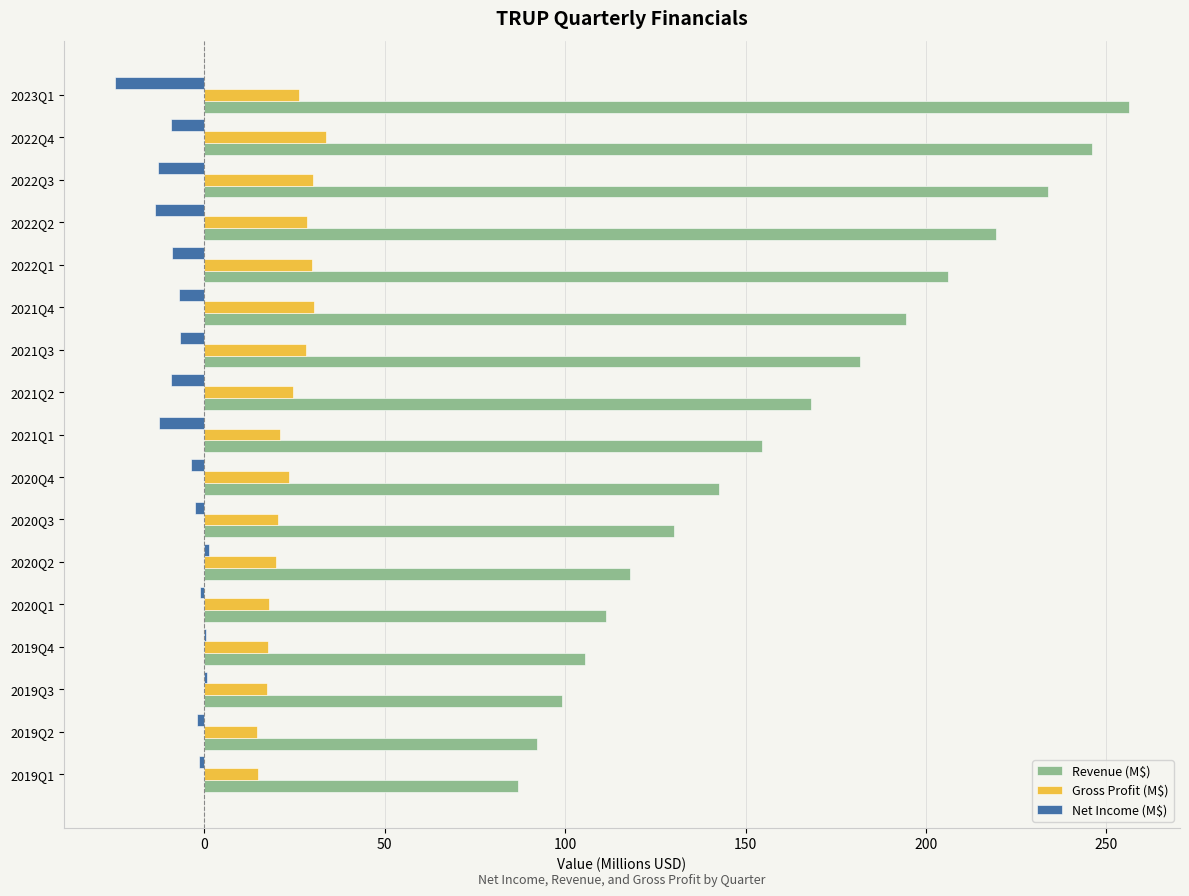

Which series changed the most between 2021Q4 and 2021Q1?

Revenue (M$)